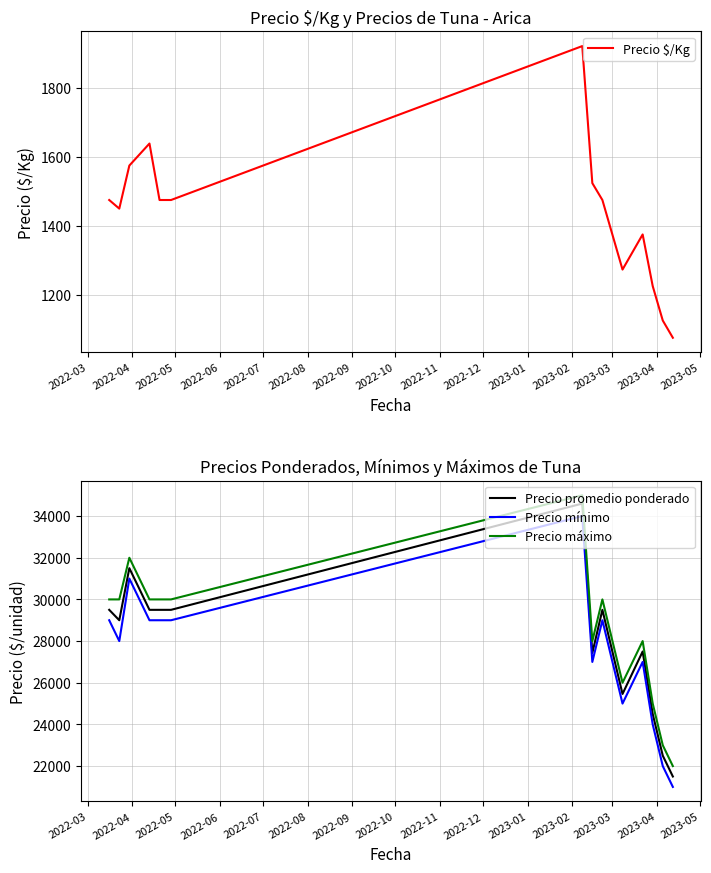

Does the chart display data point markers on the line(s)?

No